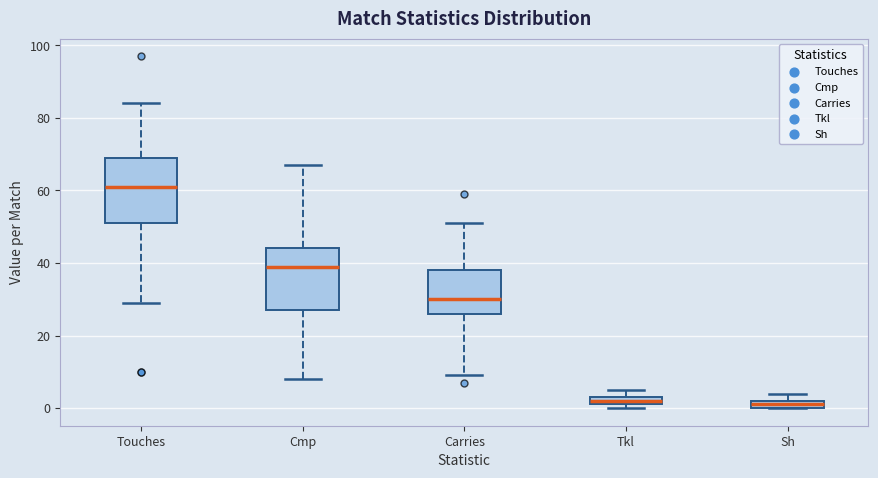

Where does the median line of the box for Touches sit on the y-axis? The values are not printed on the chart, so give them approximately, as read against the axis.

62